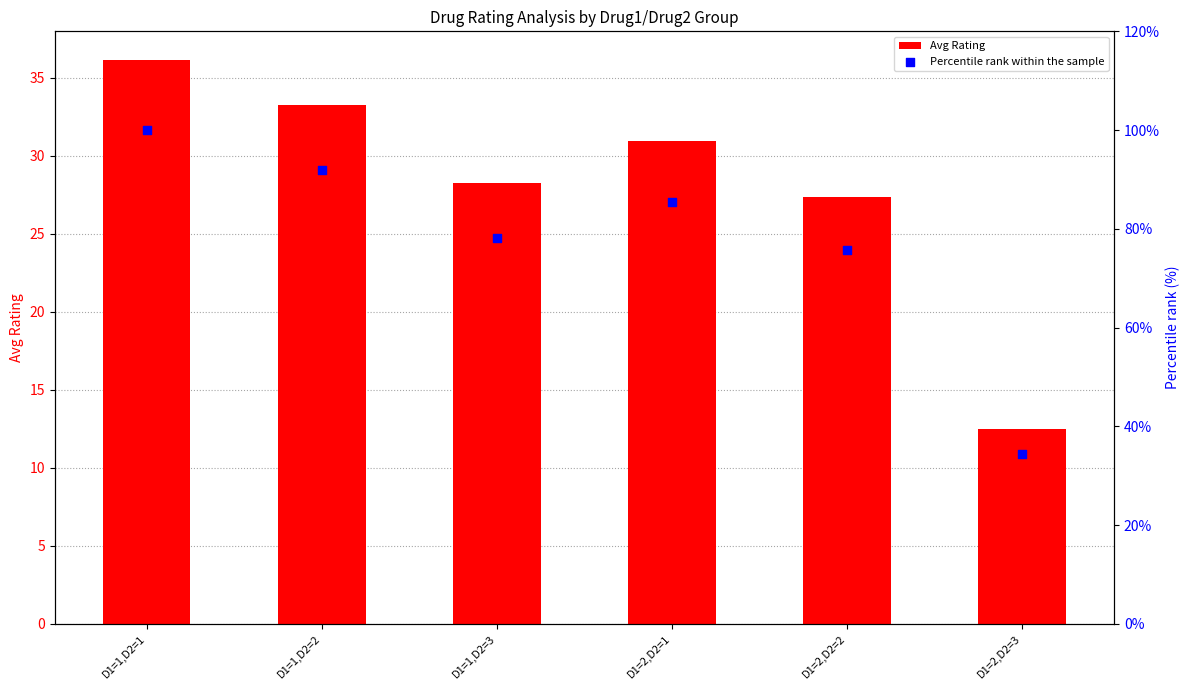

Which series has the largest total across all categories?

Percentile rank within the sample